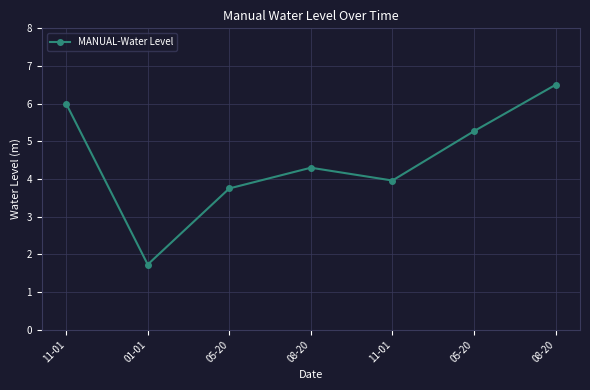

Rank the categories by value from highest to lowest.

08-20, 11-01, 05-20, 08-20, 11-01, 05-20, 01-01